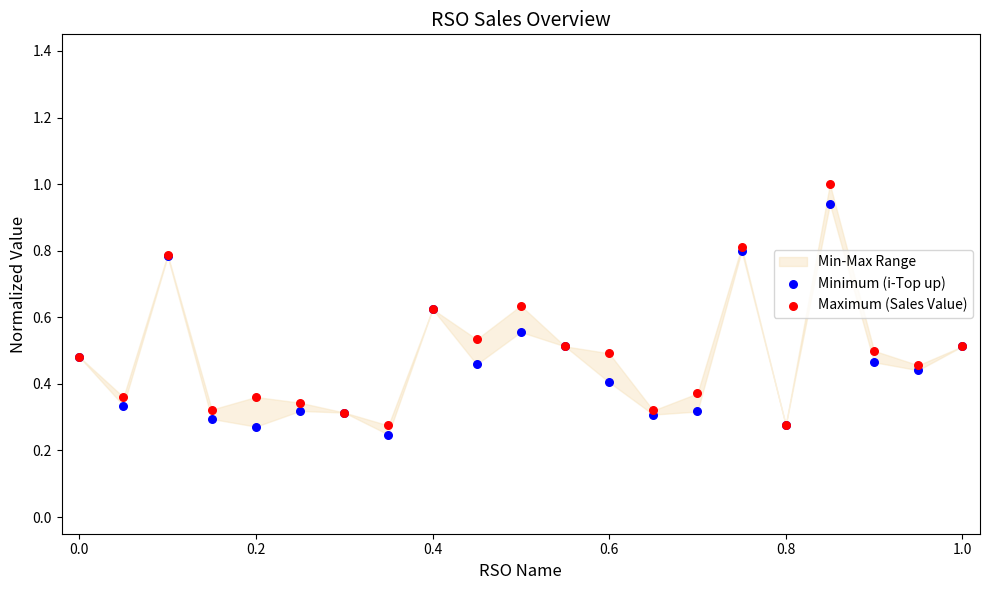

Which series has the widest spread of Y values?

Maximum (Sales Value)